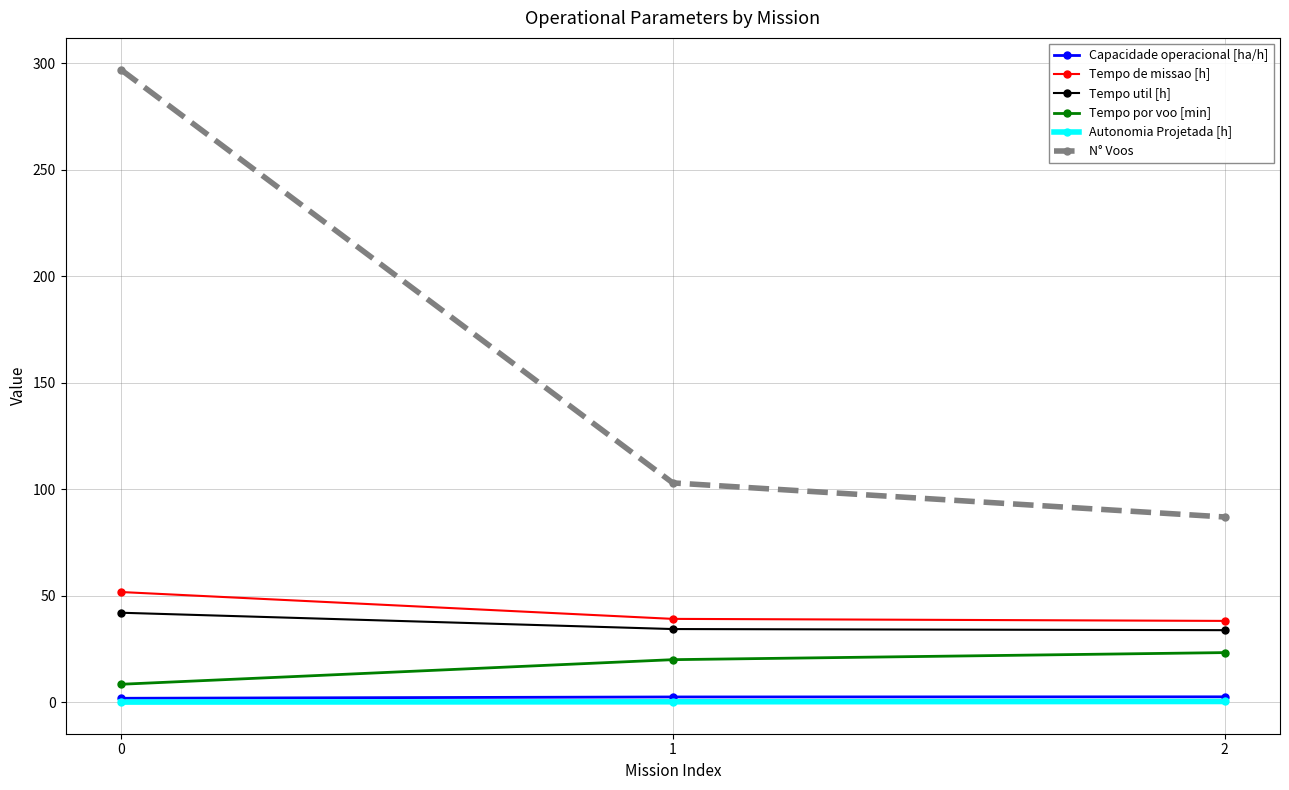

What is the difference between the maximum and minimum values in the N° Voos series?

210.0